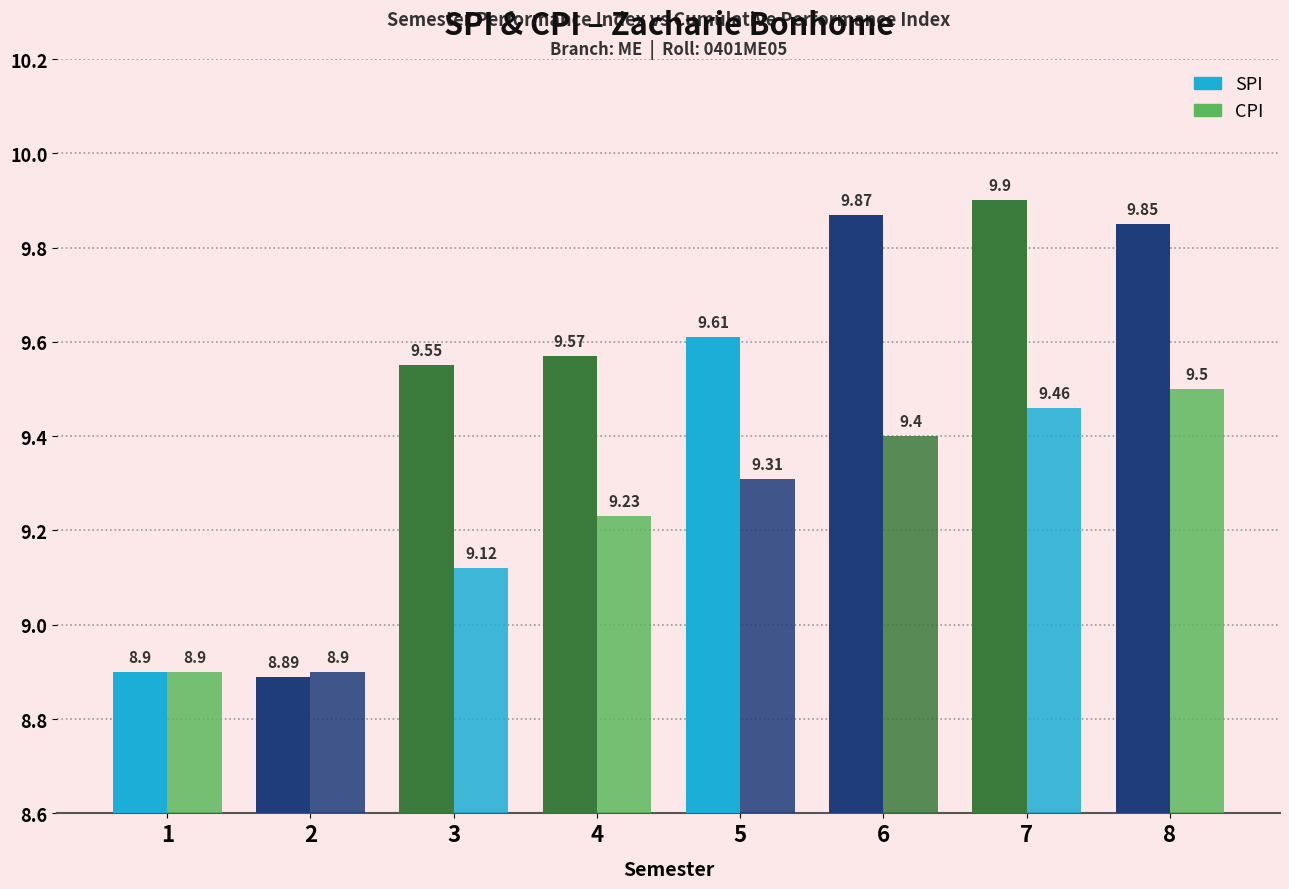

What is the maximum value for SPI?

9.9